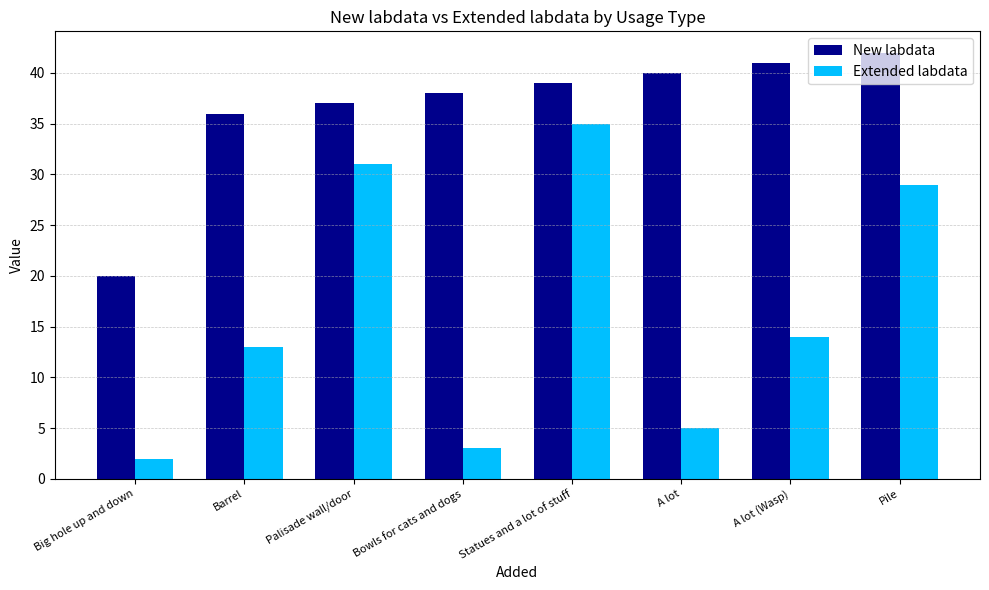

What is the maximum value for New labdata?

42